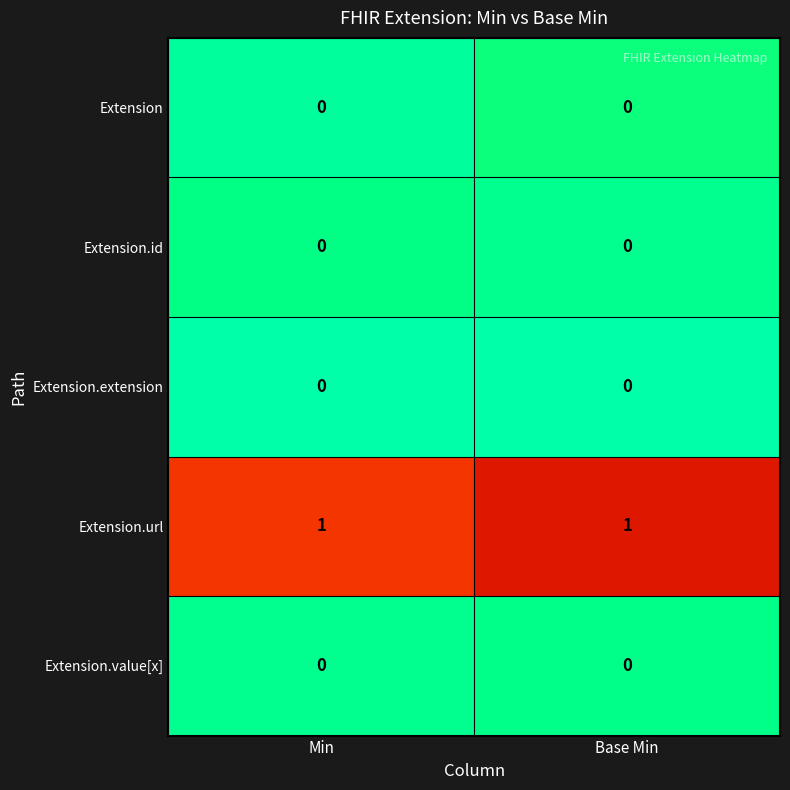

Is the value of Extension.url at Base Min greater than the value of Extension.id at Base Min?

Yes